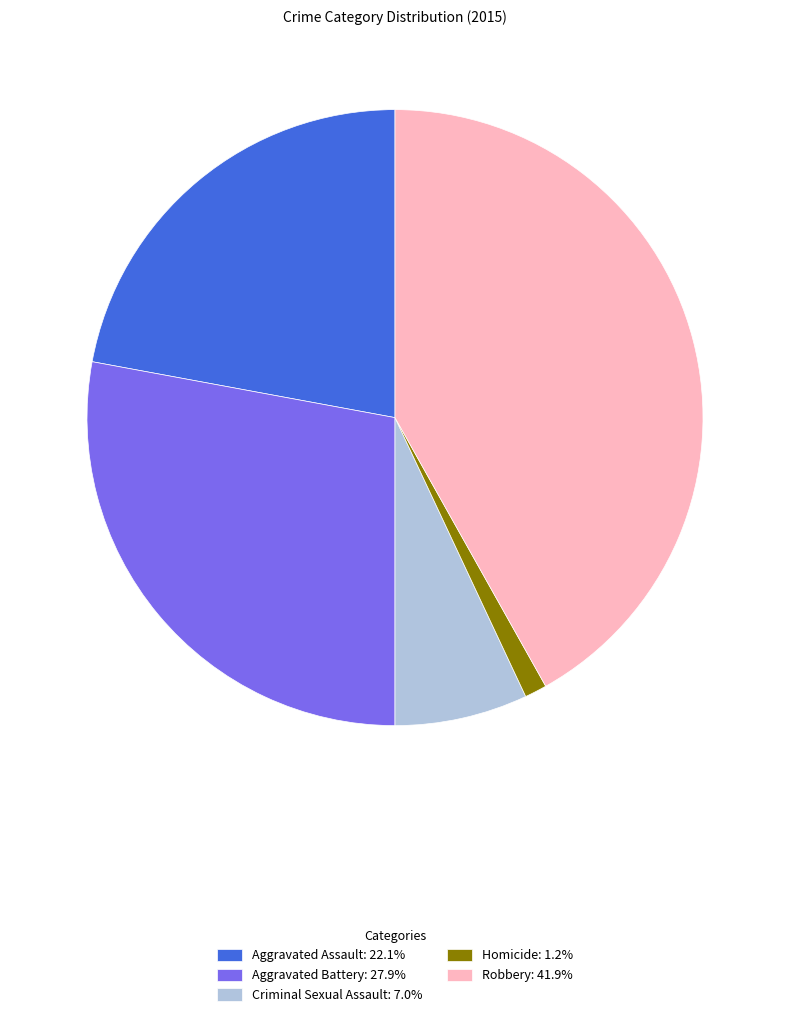

Is there any slice that represents more than half of the pie?

No